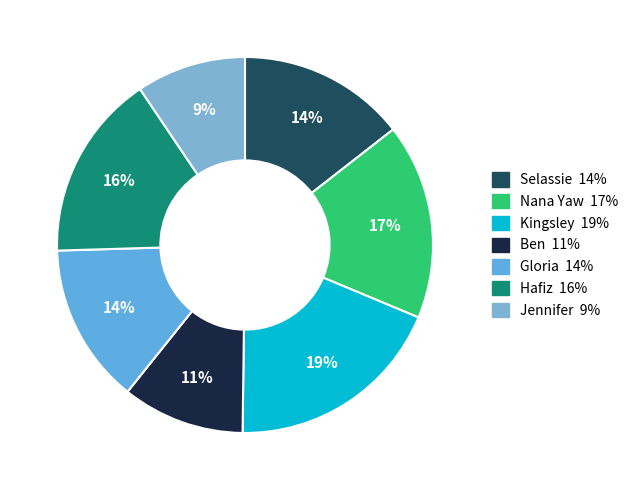

To the nearest percent, what percentage of the pie is Jennifer?

9%